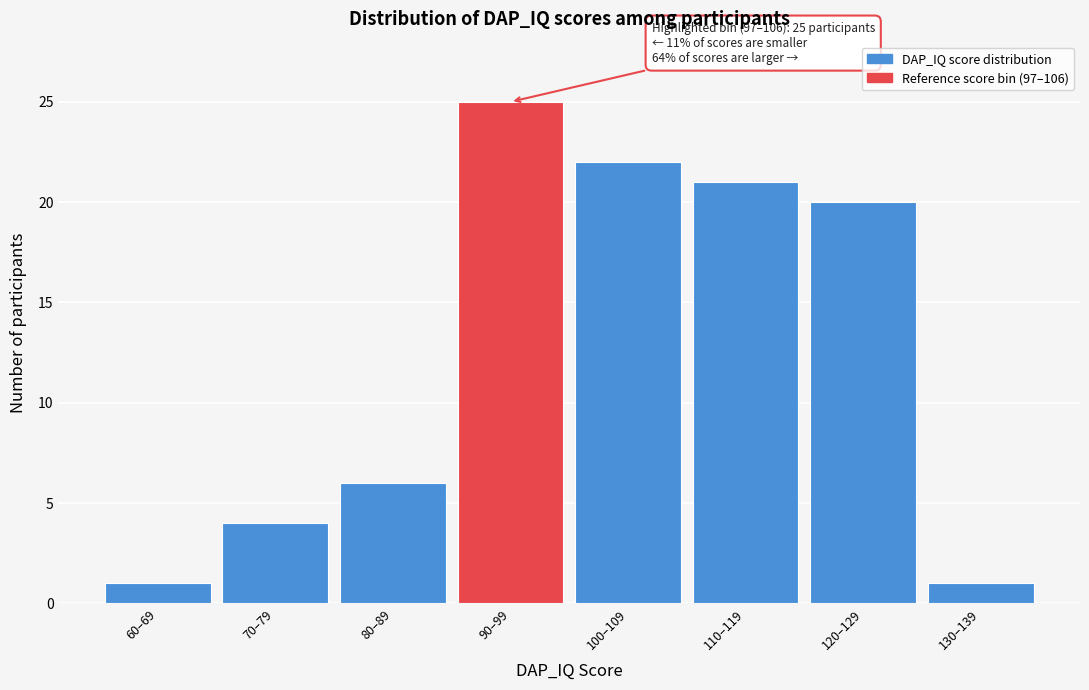

Reading left to right, what are all the values shown in this chart?

1	4	6	25	22	21	20	1